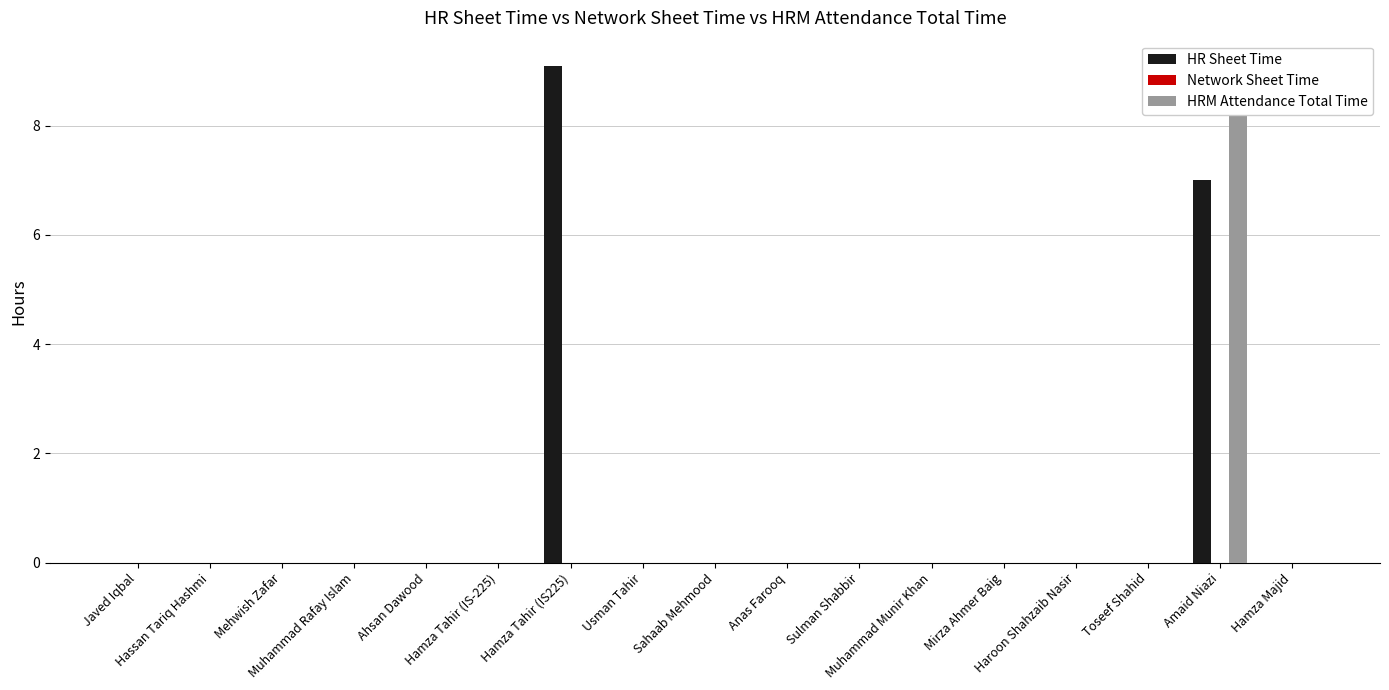

At which category is the sum across all series the highest?

Amaid Niazi